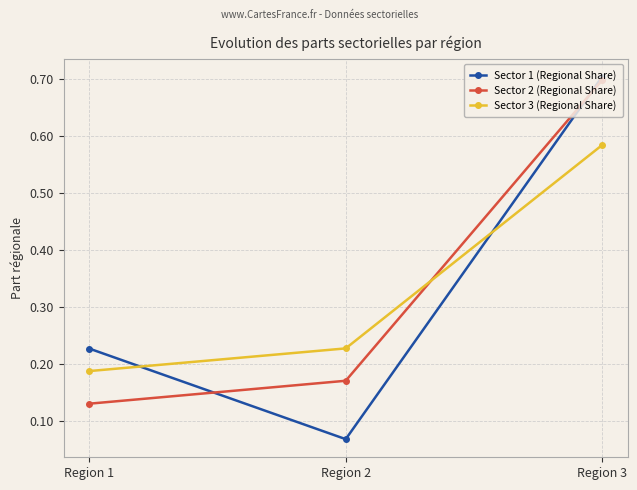

List the labels in order of Sector 1 (Regional Share) value, largest first.

Region 3, Region 1, Region 2